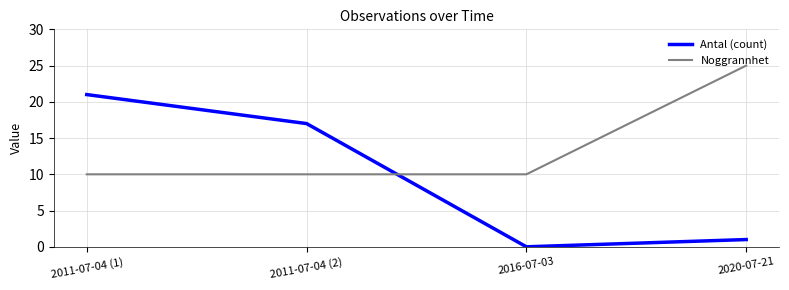

At which label is Antal (count) closest to 10?

2011-07-04 (2)